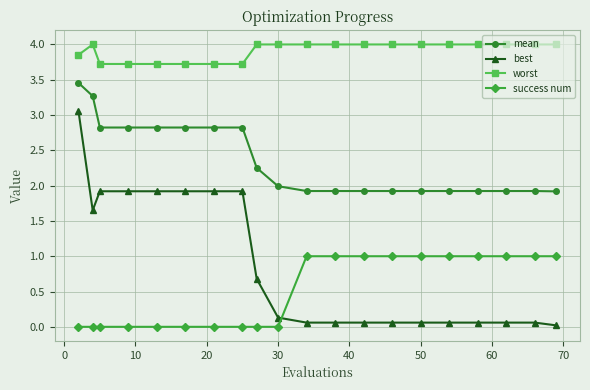

True or false: worst and mean cross at least once.

False